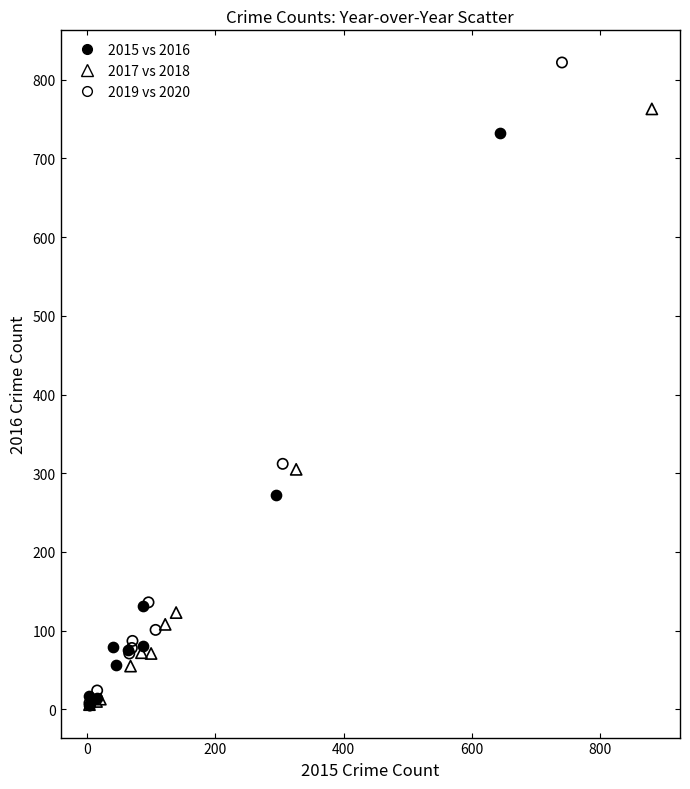

Which series contains the highest Y value?

2019 vs 2020